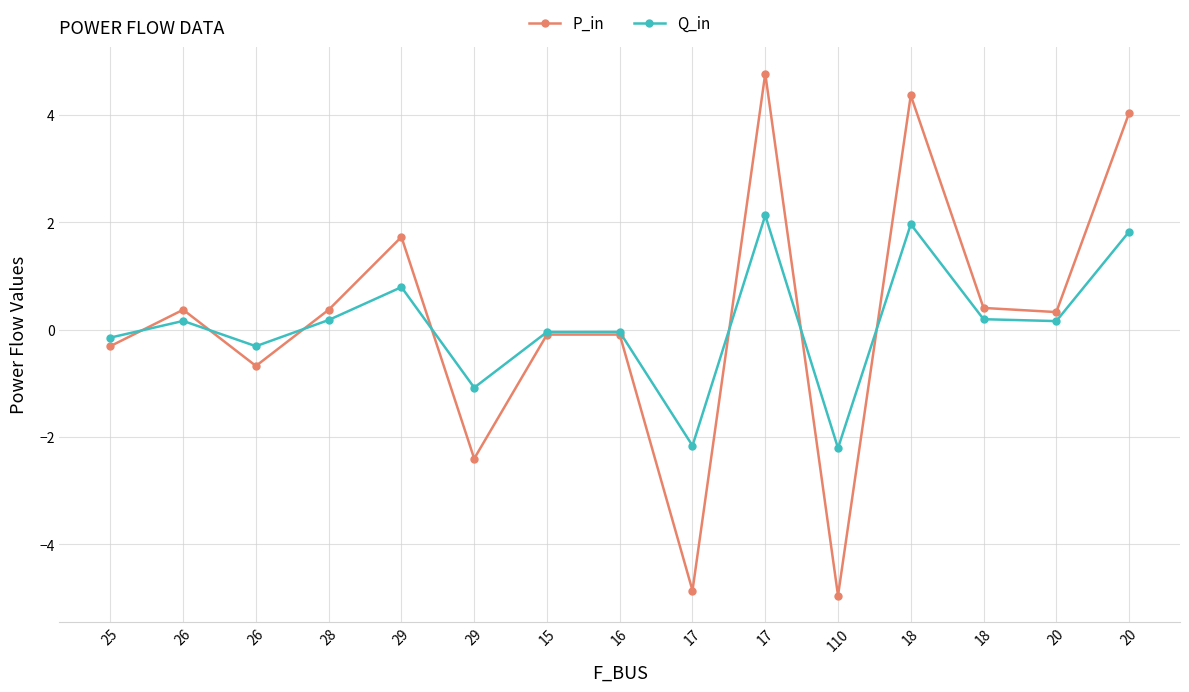

How many positive values does the P_in series have?

8